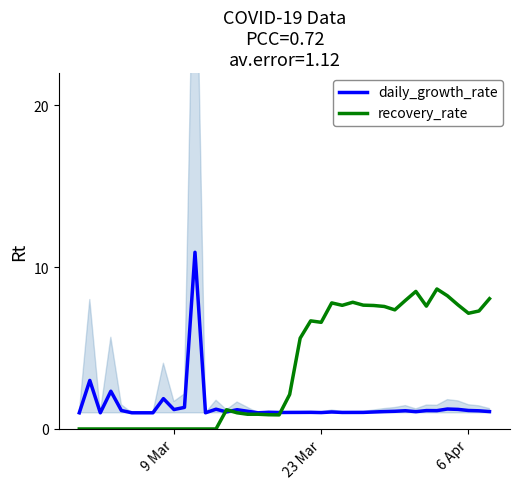

Which series has the largest total across all categories?

recovery_rate